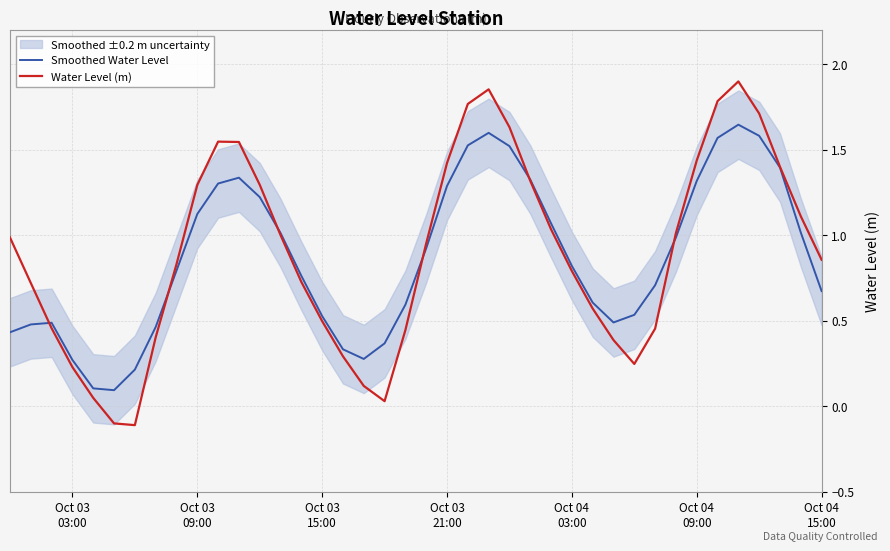

Reading left to right, what are all the values shown in this chart?

Smoothed Water Level: 0.4	0.5	0.5	0.3	0.1	0.1	0.2	0.5	0.8	1.1	1.3	1.3	1.2	1.0	0.8	0.5	0.3	0.3	0.4	0.6	0.9	1.3	1.5	1.6	1.5	1.3	1.1	0.8	0.6	0.5	0.5	0.7	1.0	1.3	1.6	1.6	1.6	1.4	1.0	0.7
Water Level (m): 1.0	0.7	0.5	0.2	0.0	-0.1	-0.1	0.4	0.8	1.3	1.5	1.5	1.3	1.0	0.7	0.5	0.3	0.1	0.0	0.4	1.0	1.4	1.8	1.9	1.6	1.3	1.0	0.8	0.6	0.4	0.2	0.5	1.0	1.4	1.8	1.9	1.7	1.4	1.1	0.9